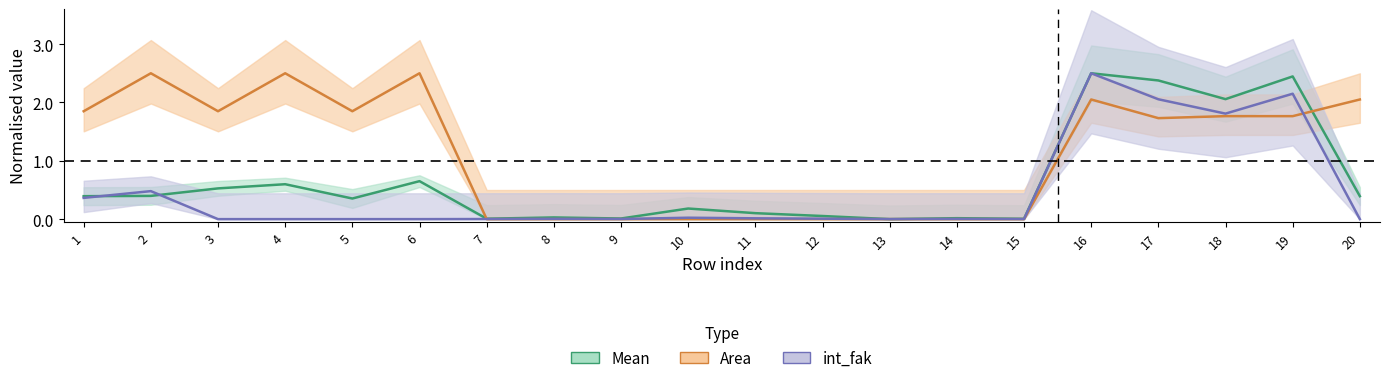

What is the spread (max minus min) of values at 18?

0.3